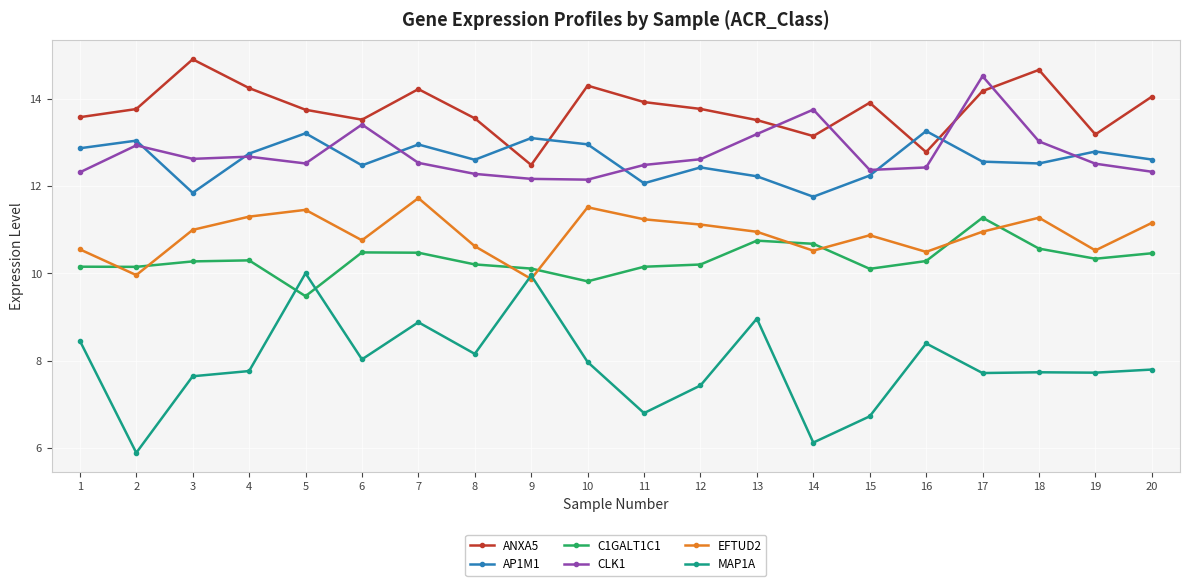

Rank the series at 8 from lowest to highest value.

MAP1A, C1GALT1C1, EFTUD2, CLK1, AP1M1, ANXA5